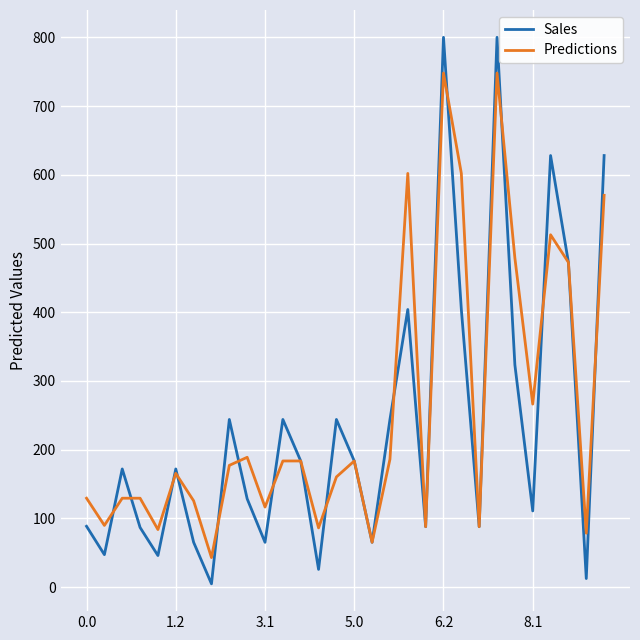

What is the maximum value shown in the chart?

800.0